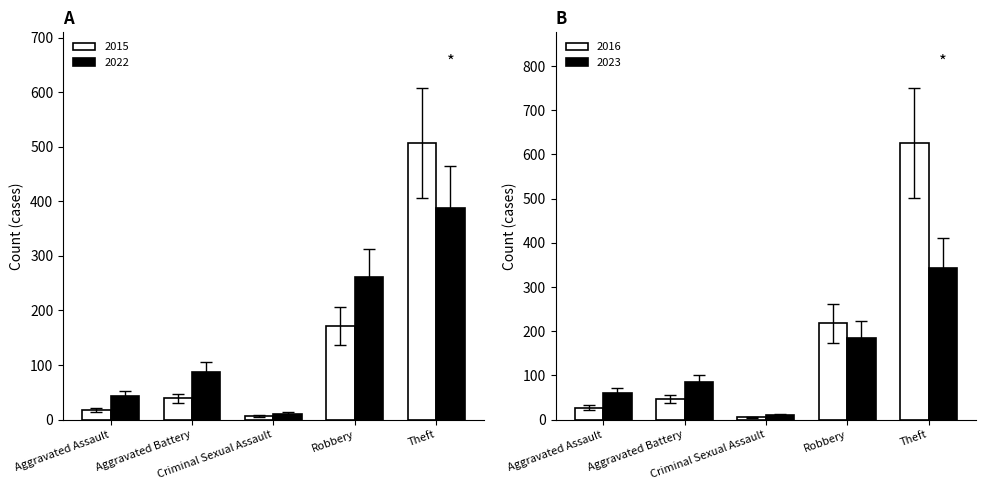

What is the sum of all 2022 values?

792